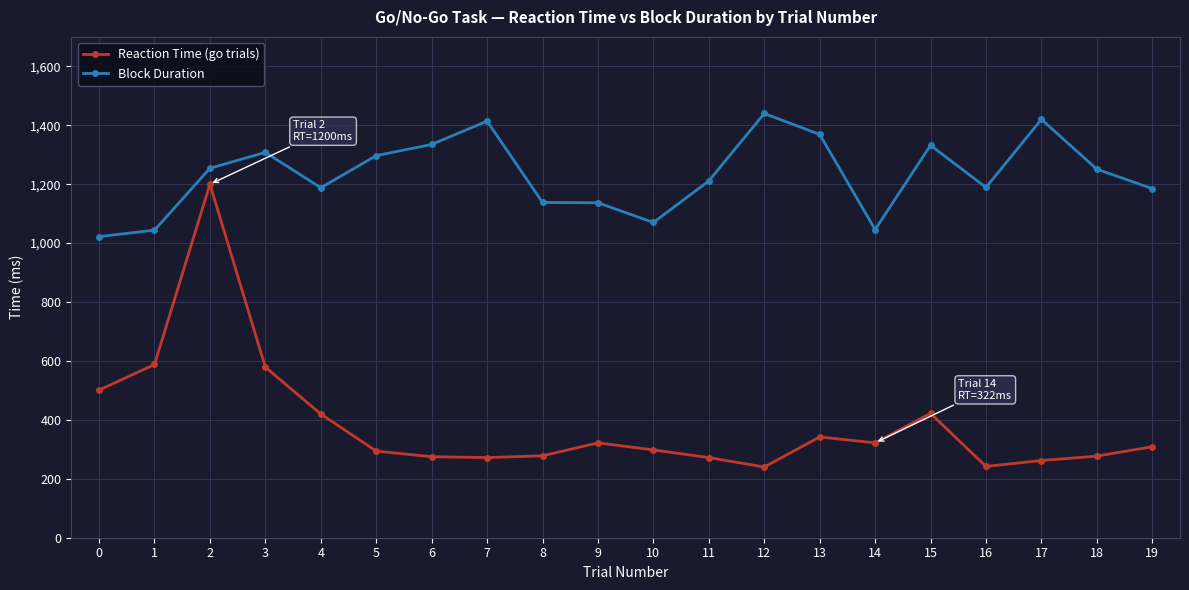

At which category is the sum across all series the highest?

2